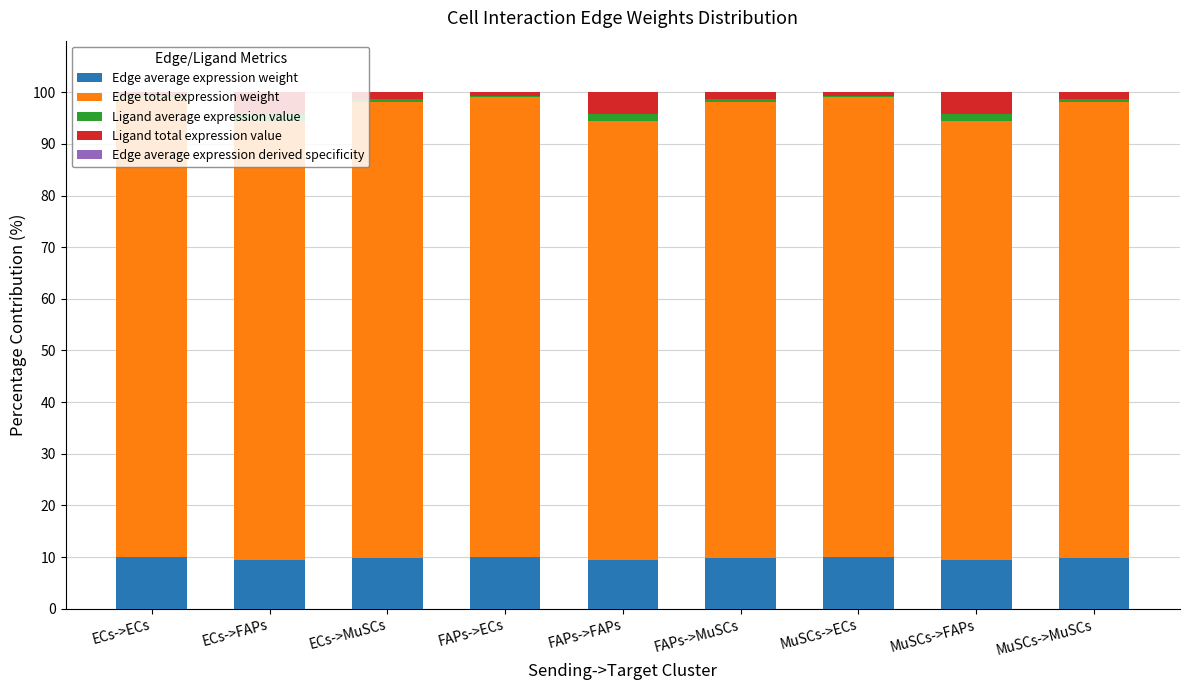

What position from the left is ECs->MuSCs?

3